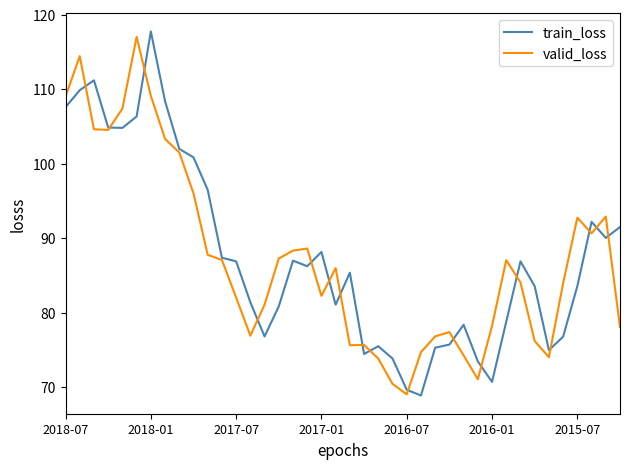

What is the minimum value for train_loss?

68.9